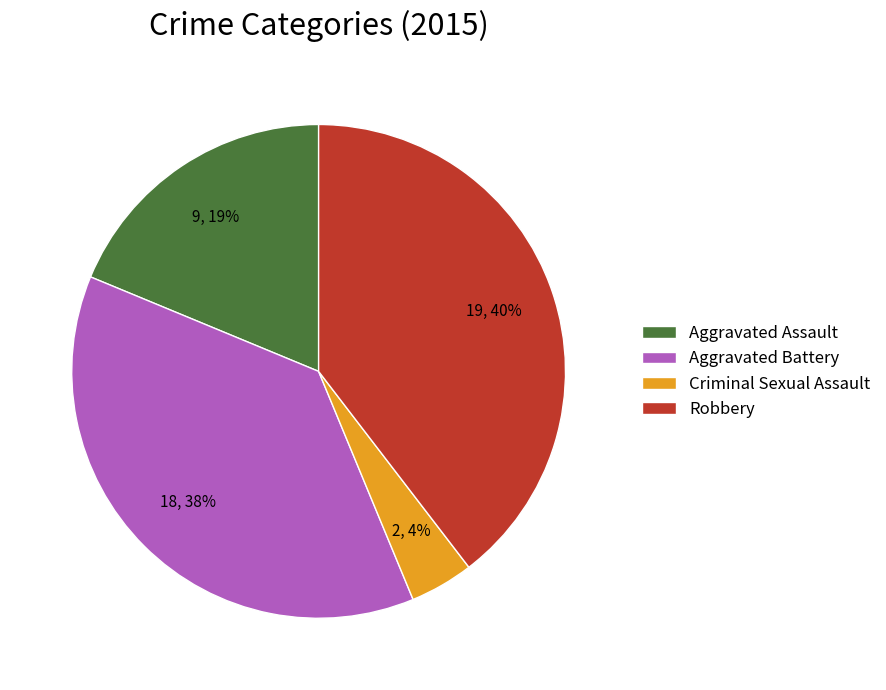

Between Aggravated Assault and Aggravated Battery, which is larger?

Aggravated Battery